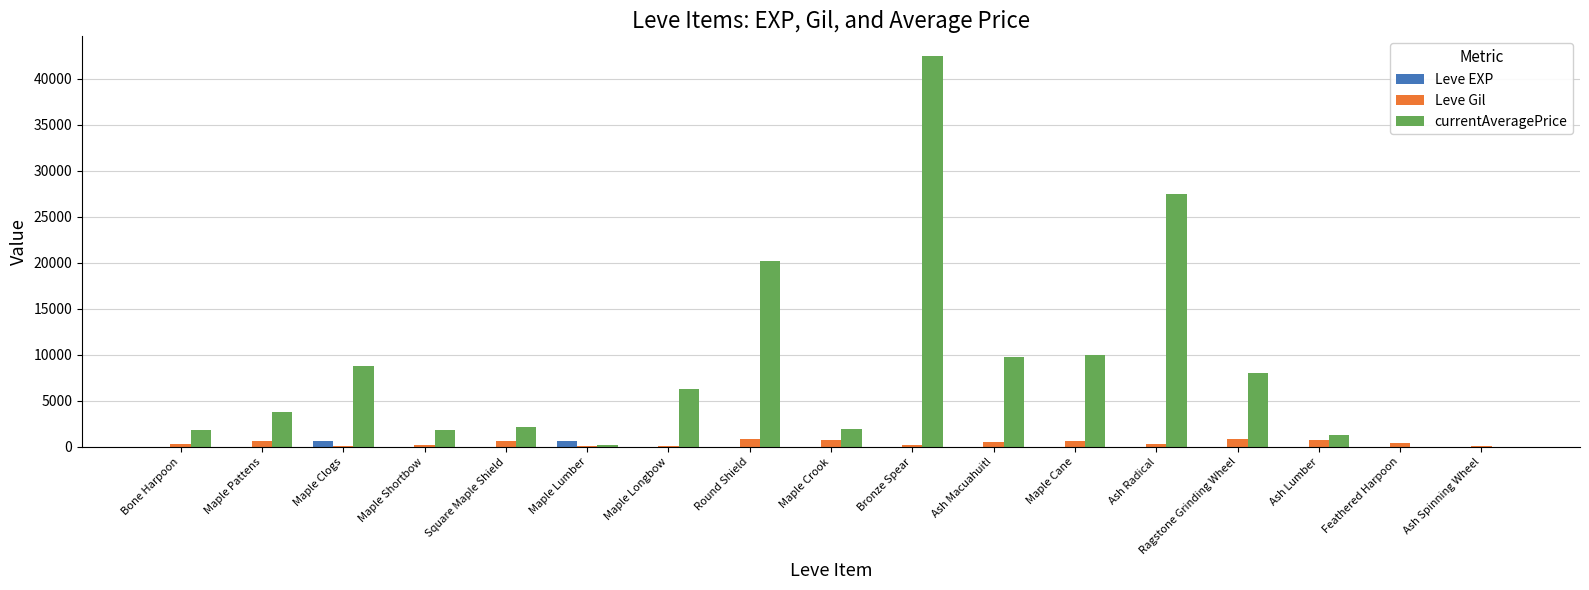

Which series changed the most between Ash Radical and Feathered Harpoon?

currentAveragePrice